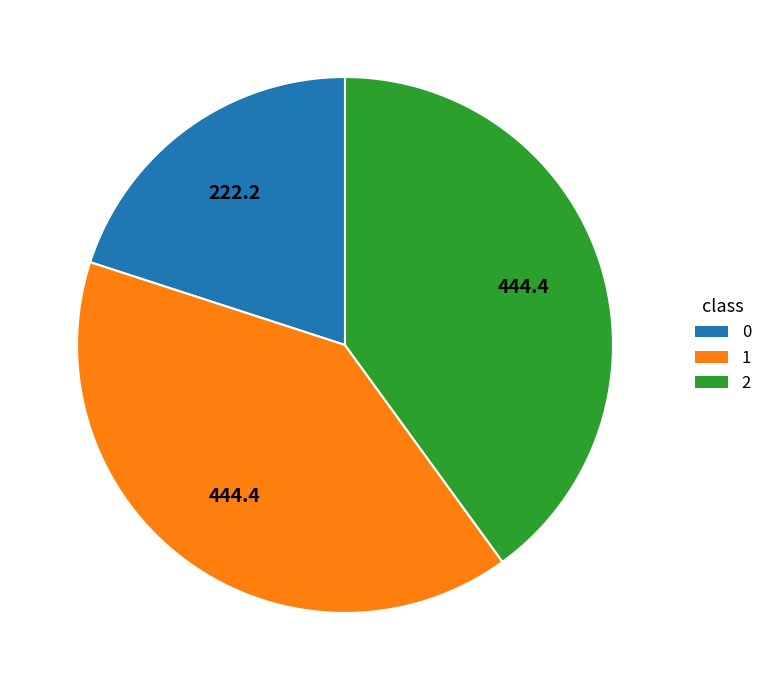

Combined, do 1 and 0 account for over 50%?

Yes